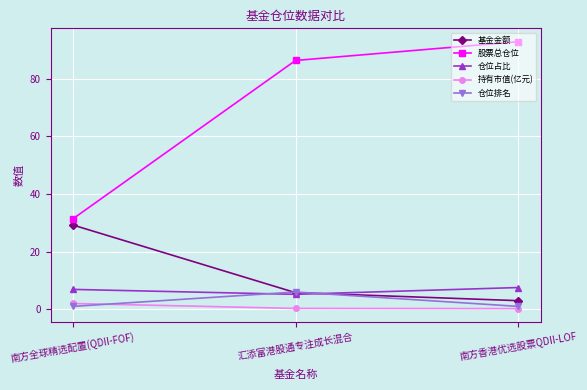

What is the smallest value displayed?

0.2